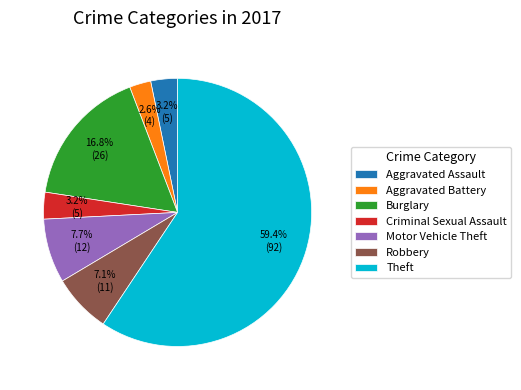

Does Theft represent more than half of the total?

Yes